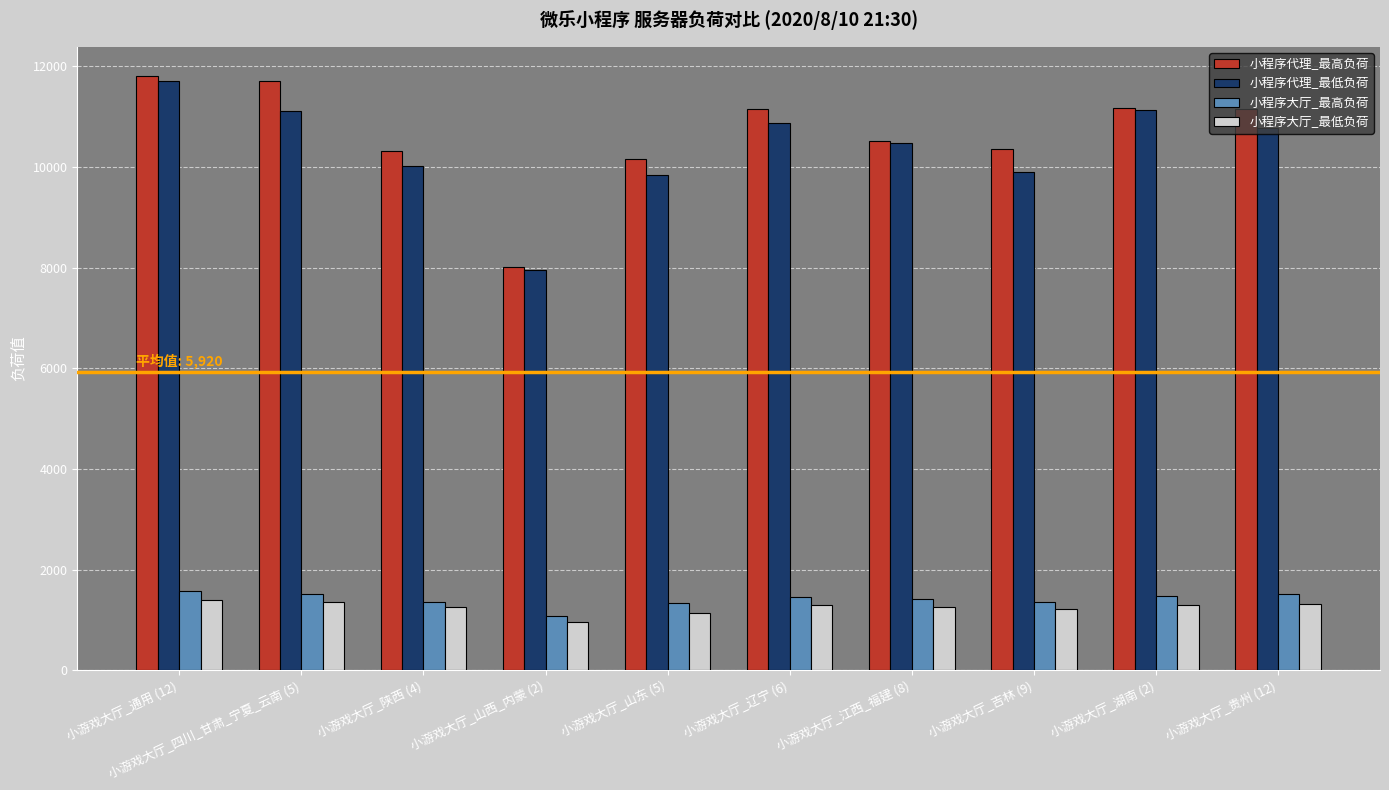

What is the greatest value displayed?

11800